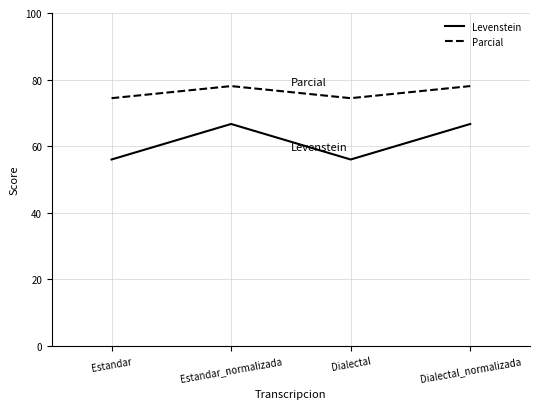

Reading left to right, what are all the values shown in this chart?

Levenstein: Estandar=56.0	Estandar_normalizada=66.7	Dialectal=56.0	Dialectal_normalizada=66.7
Parcial: Estandar=74.4	Estandar_normalizada=78.0	Dialectal=74.4	Dialectal_normalizada=78.0